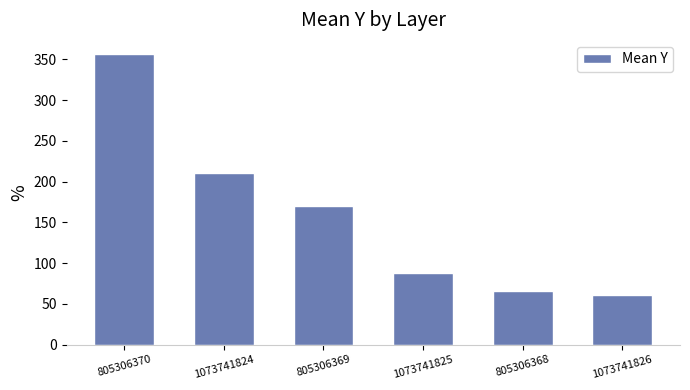

The value at 805306369 is 54.0. True or false?

False